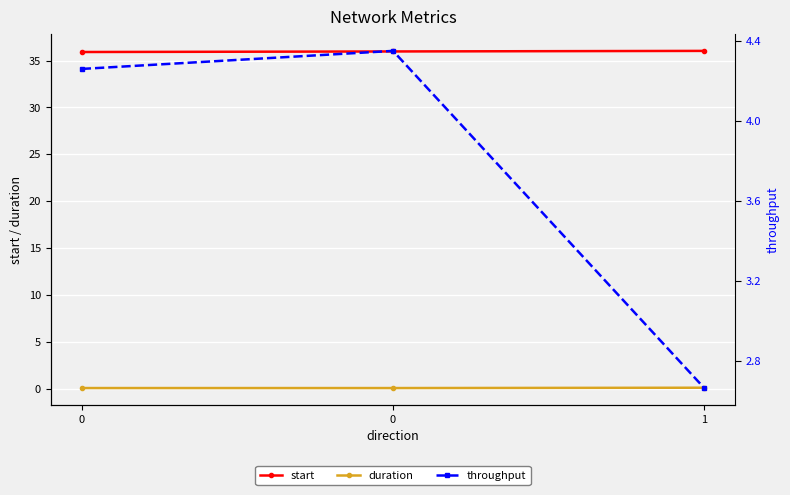

What is the difference between the highest and lowest values at 1?

35.9